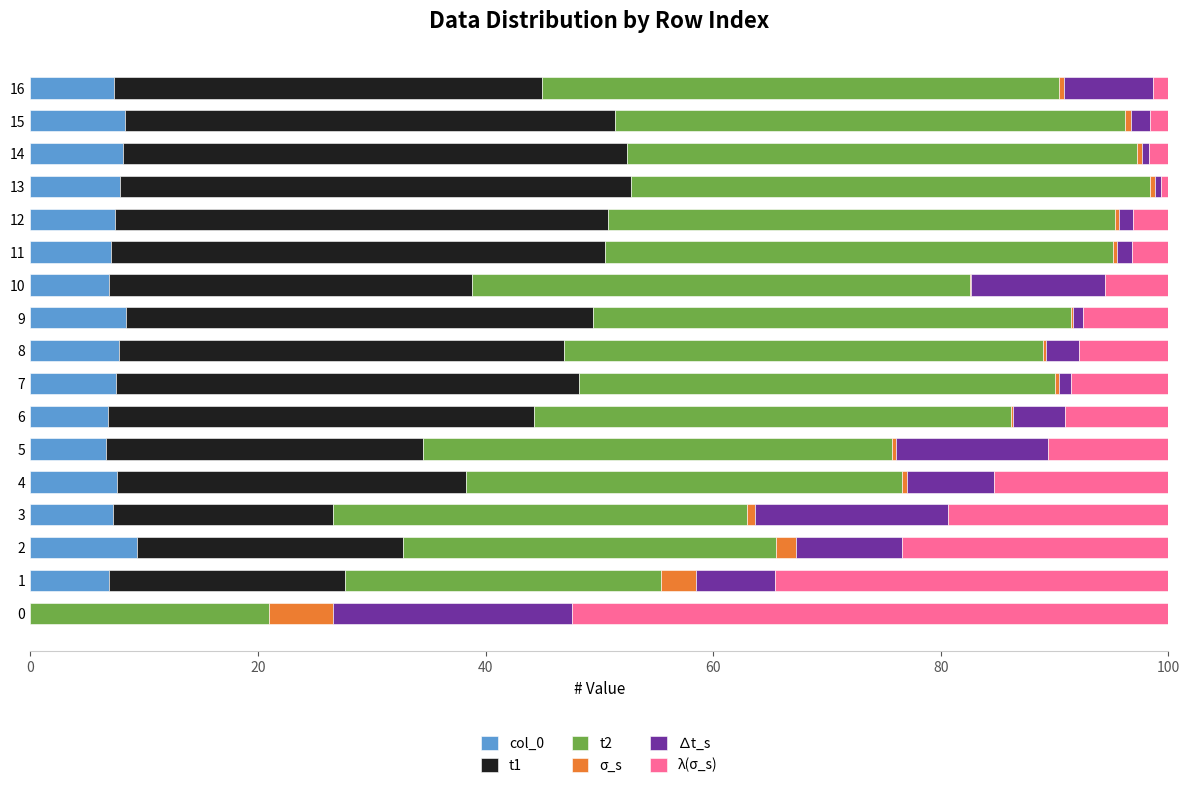

List the series in order of their peak value, lowest first.

σ_s, col_0, ∆t_s, t1, t2, λ(σ_s)